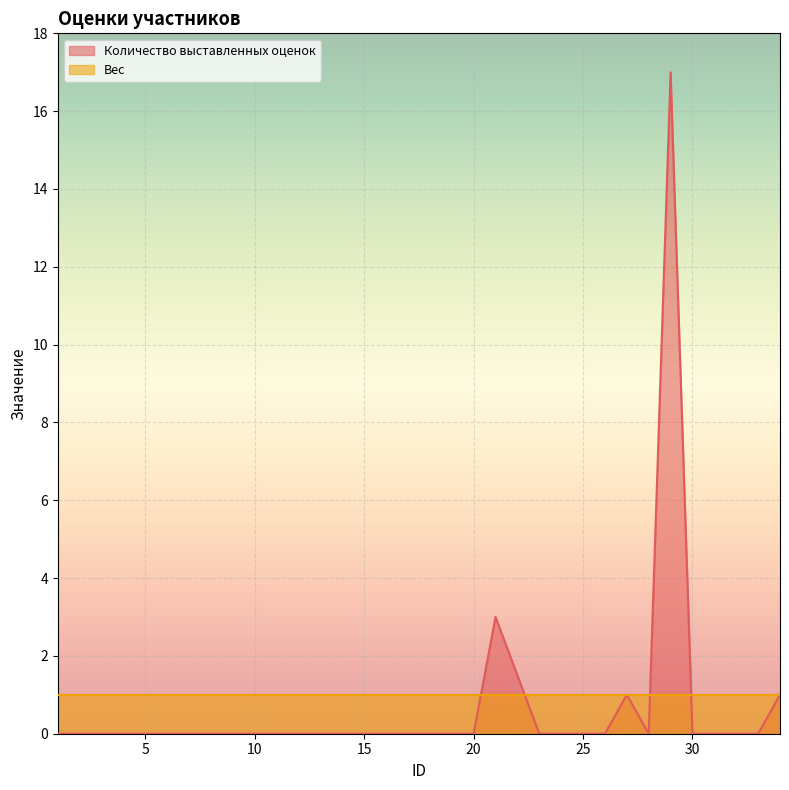

True or false: the data shows -9 at 2.

False